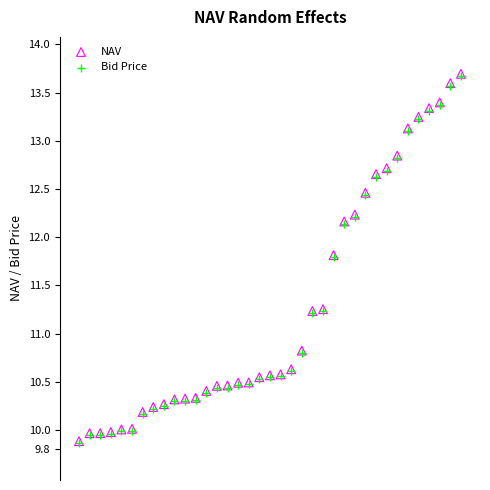

What are all the series names shown in the legend?

NAV, Bid Price